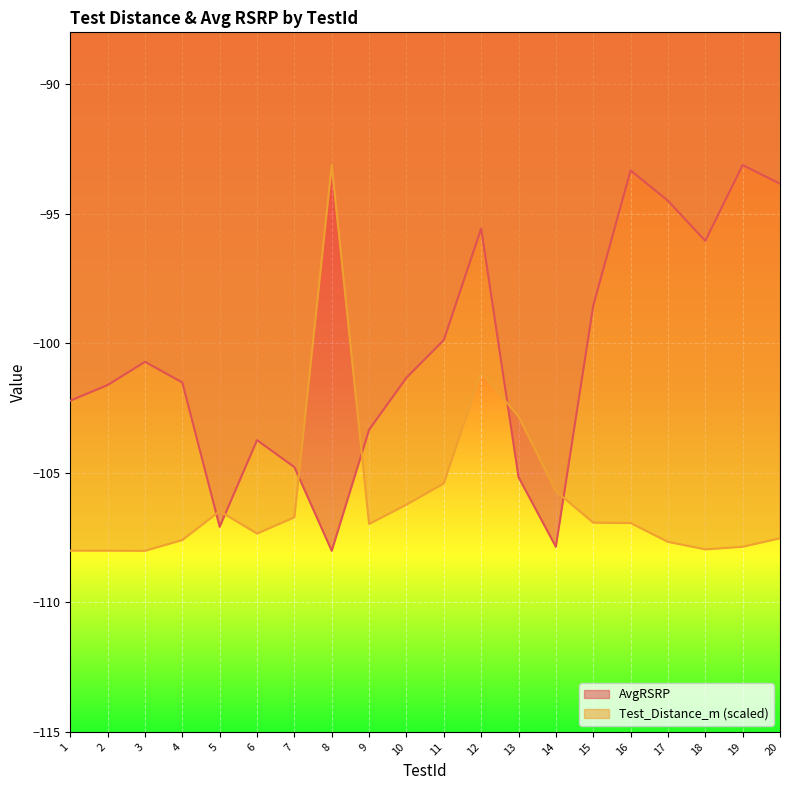

Which series ends up on top after the final intersection of AvgRSRP and Test_Distance_m?

AvgRSRP